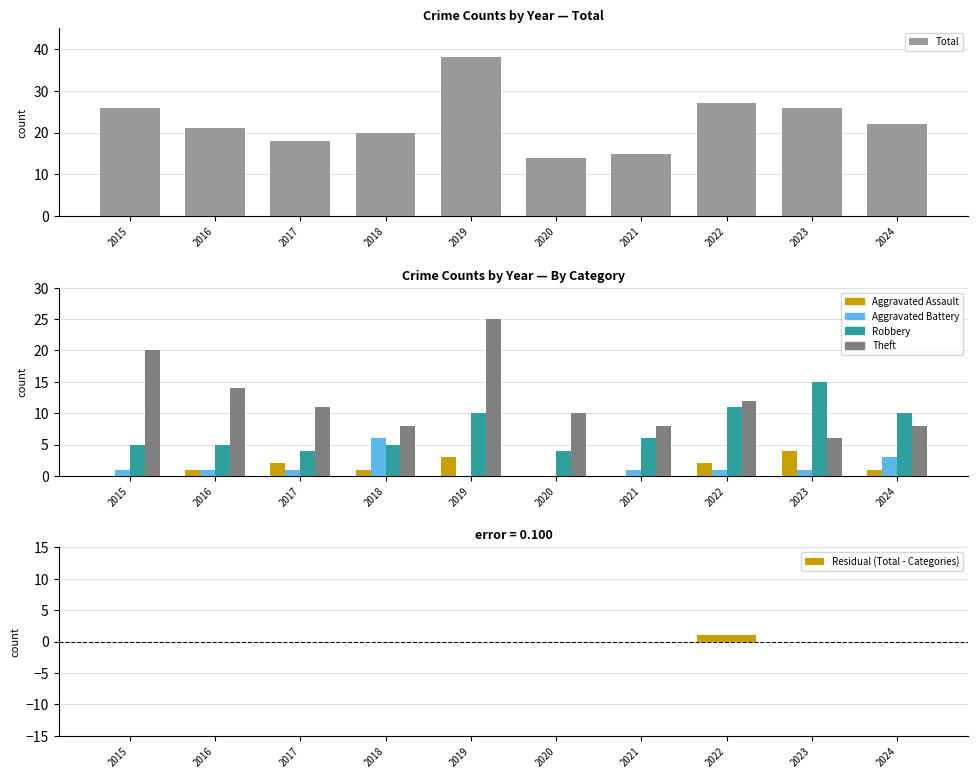

Is it true that Aggravated Battery equals 1 at 2015?

True